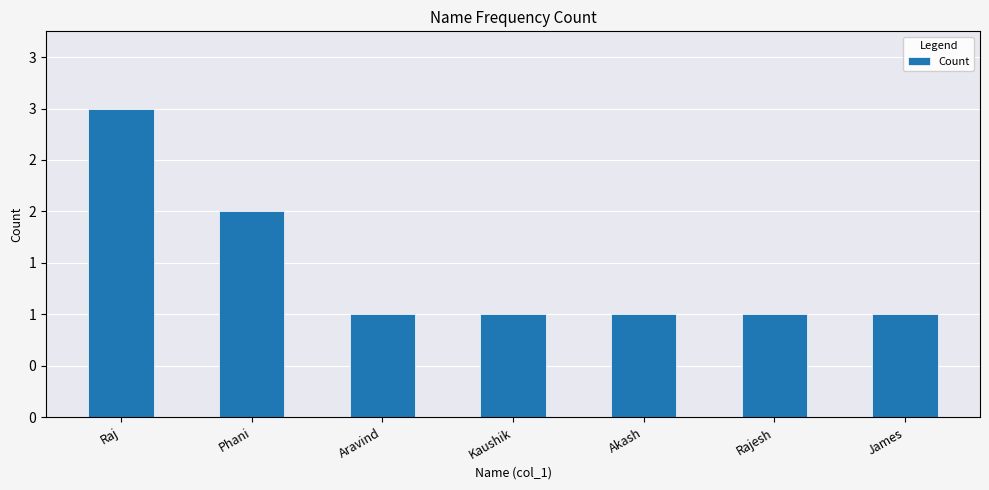

Does the chart contain any negative values?

No